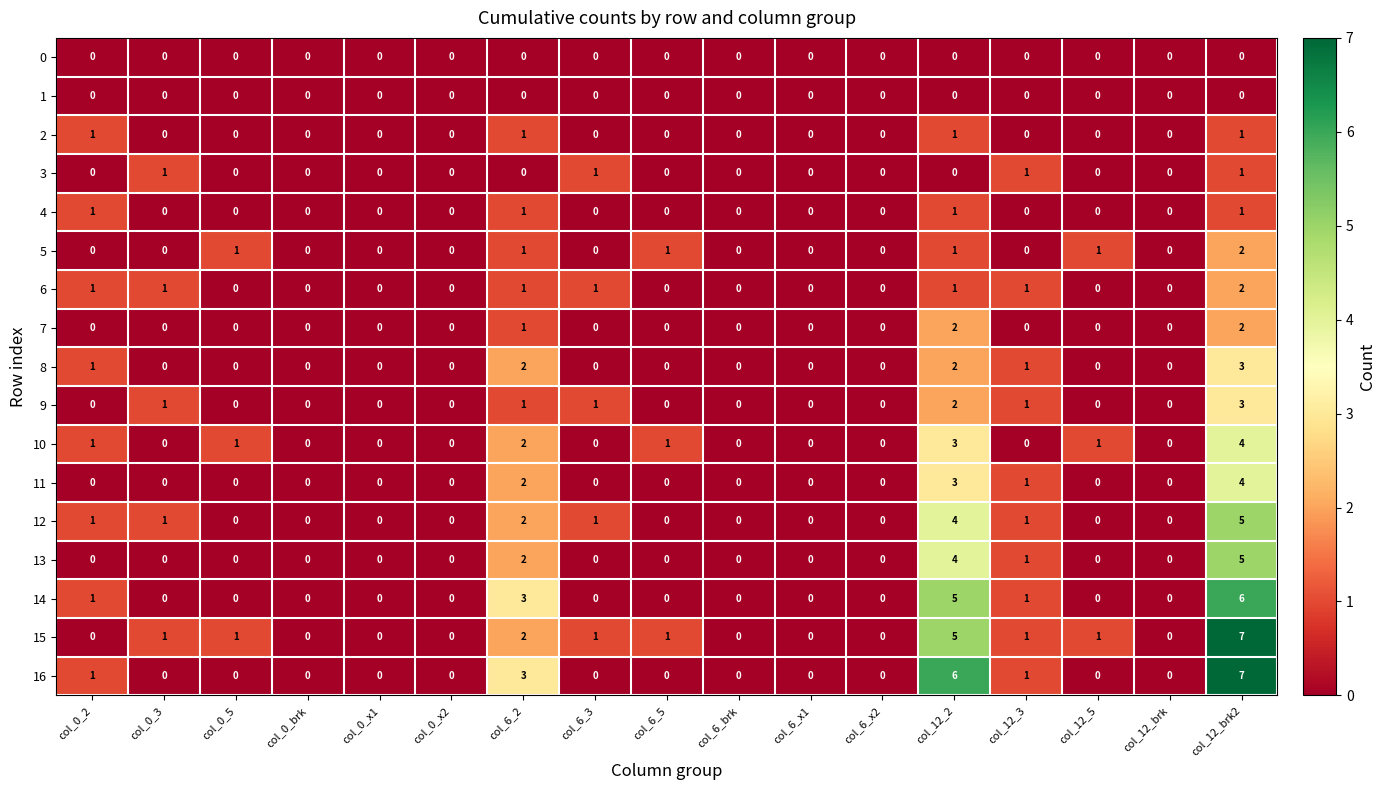

Which series has the largest range (max minus min)?

15